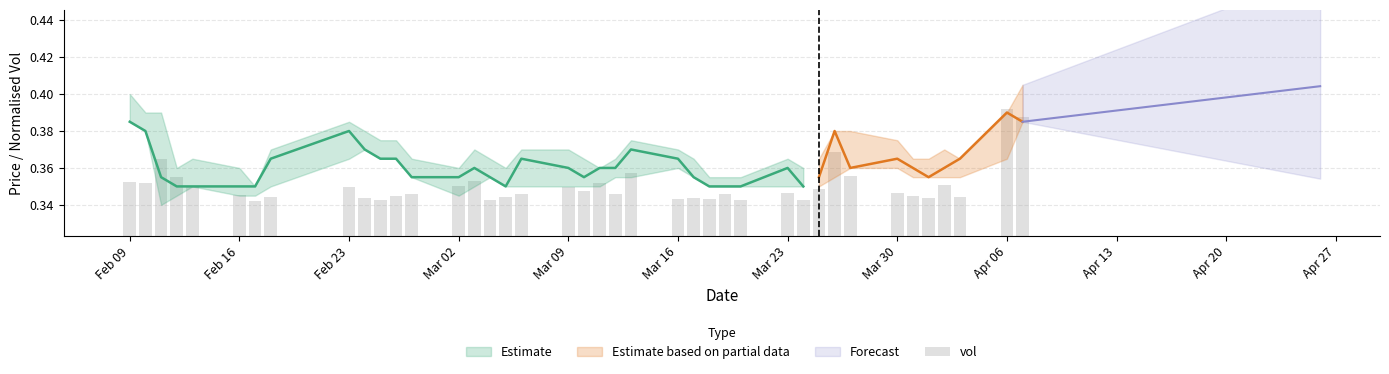

True or false: the data shows 0.6 at 24.

False